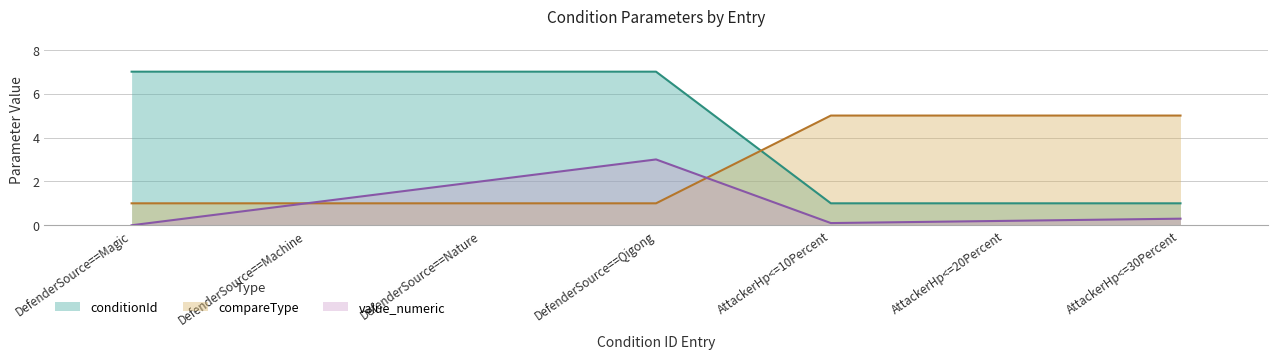

Reading left to right, extract all data points from this chart.

conditionId: 7.0	7.0	7.0	7.0	1.0	1.0	1.0
compareType: 1.0	1.0	1.0	1.0	5.0	5.0	5.0
value_numeric: 0.0	1.0	2.0	3.0	0.1	0.2	0.3